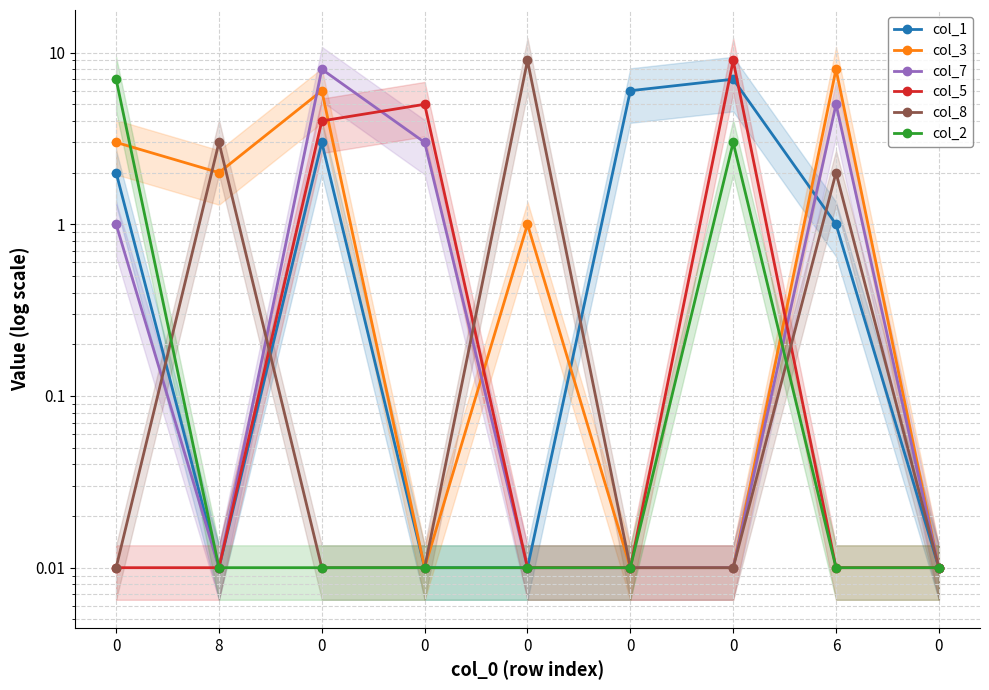

What is the difference between the maximum and second lowest values in the col_7 series?

8.0